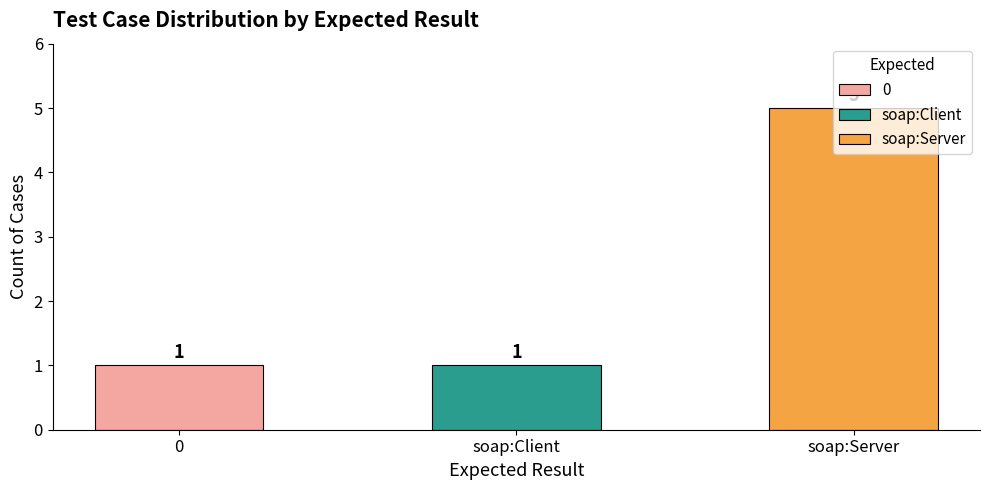

What position from the right is soap:Server?

1